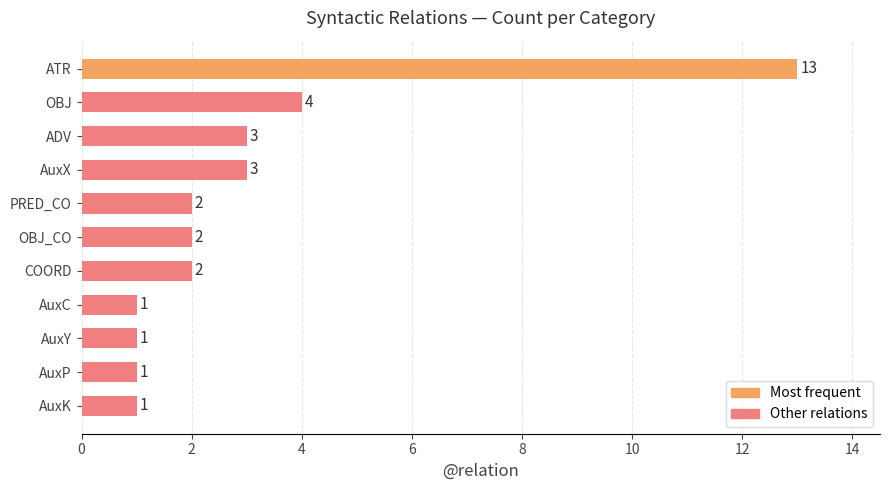

Where is the data nearest to the value 7?

OBJ